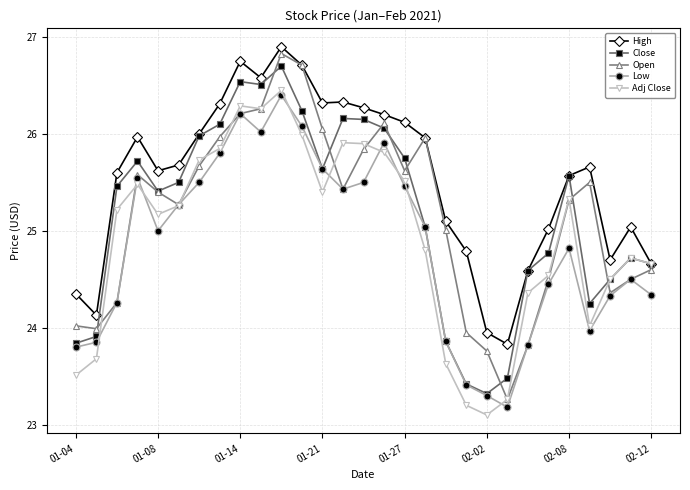

What is the maximum value shown in the chart?

26.9